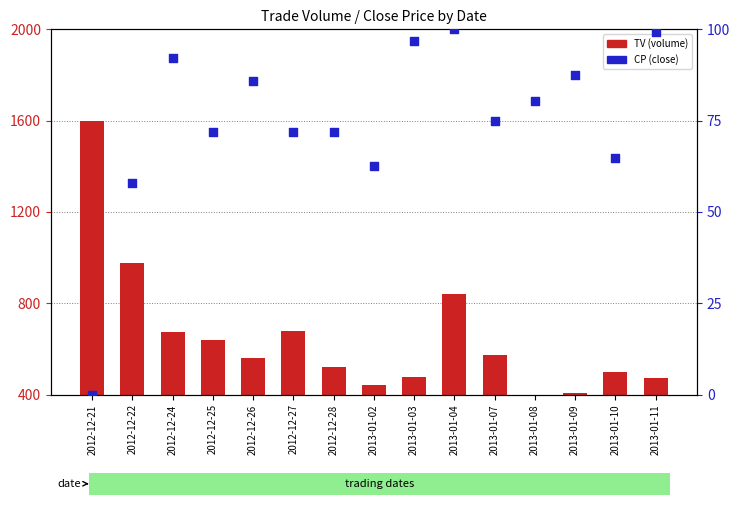

Which series has the largest total across all categories?

TV (volume)